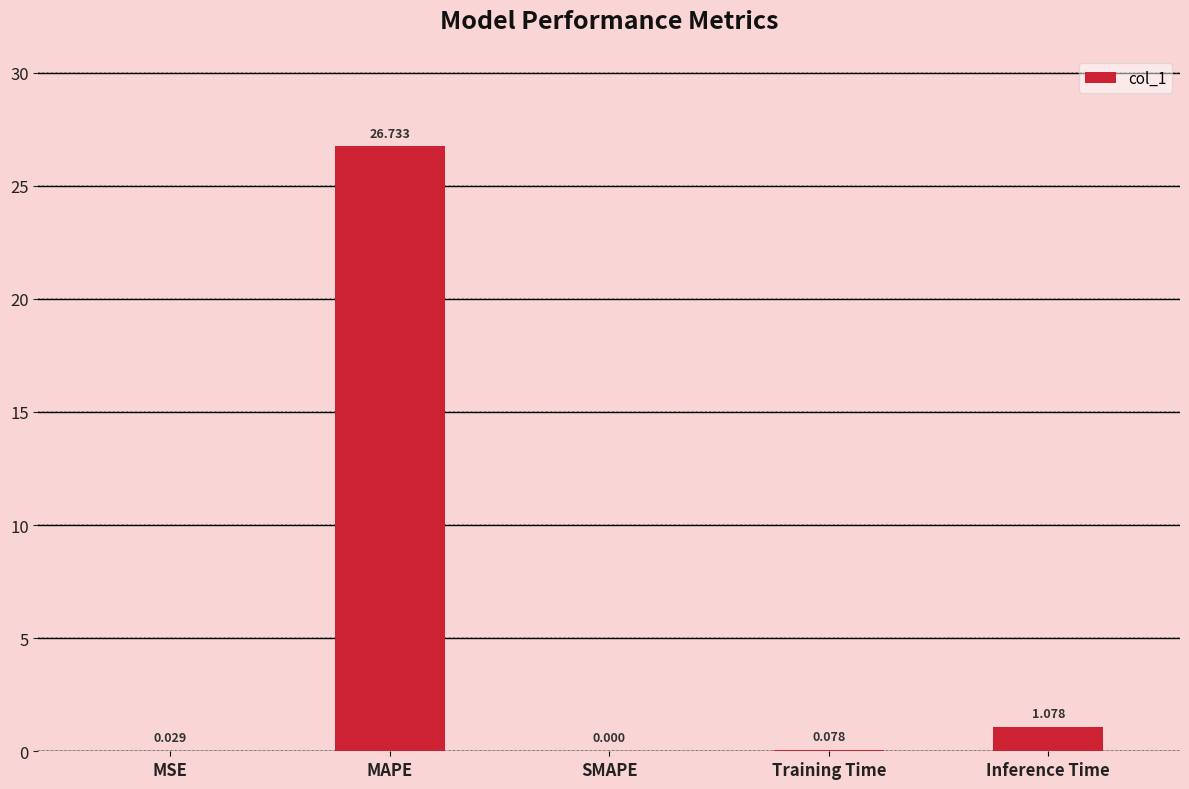

Where is the data nearest to the value 13?

Inference Time